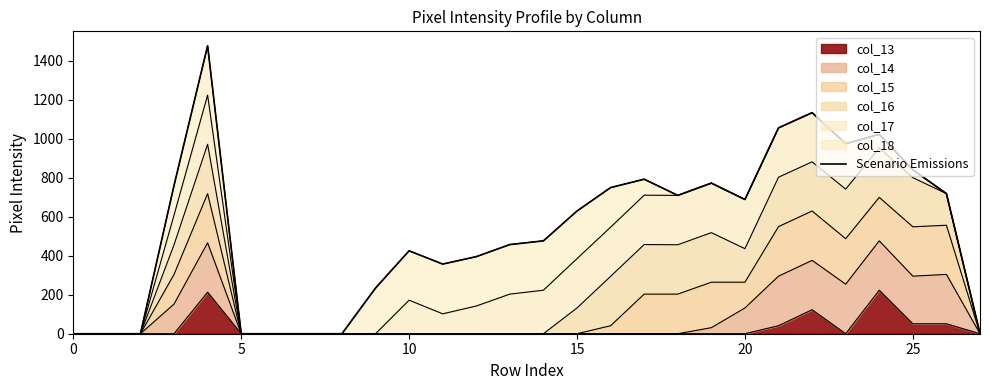

How many interior local valleys (lower than both neighbors) does the data have?

4